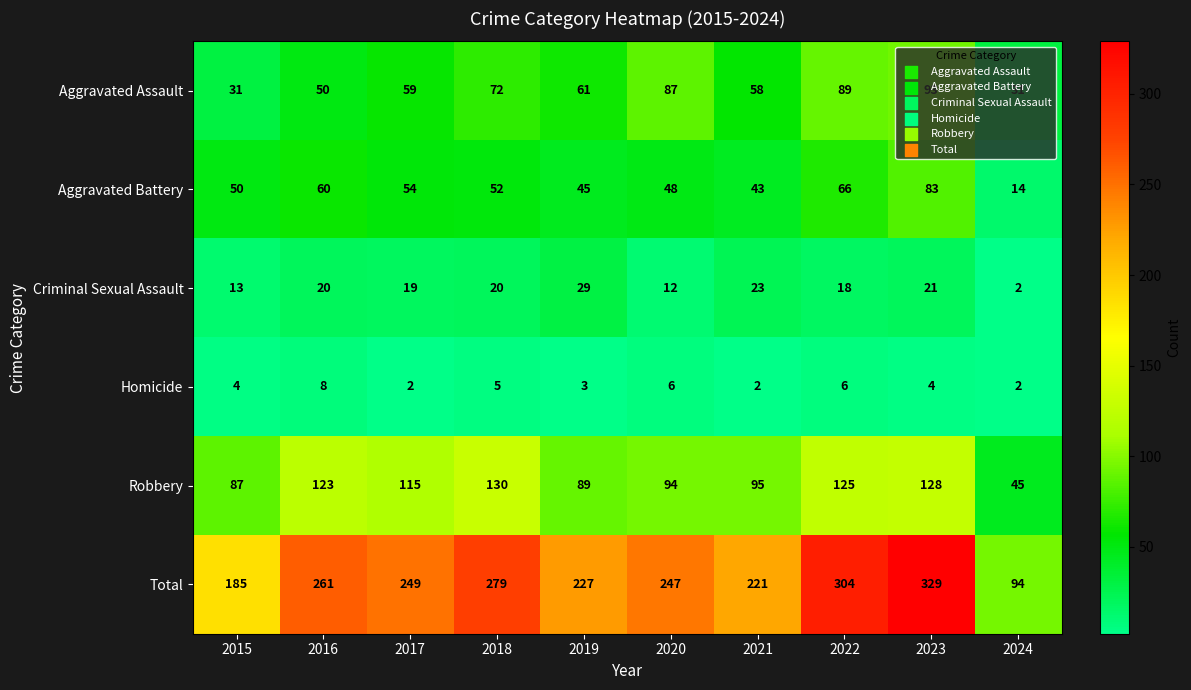

Which series has the largest total across all categories?

Total